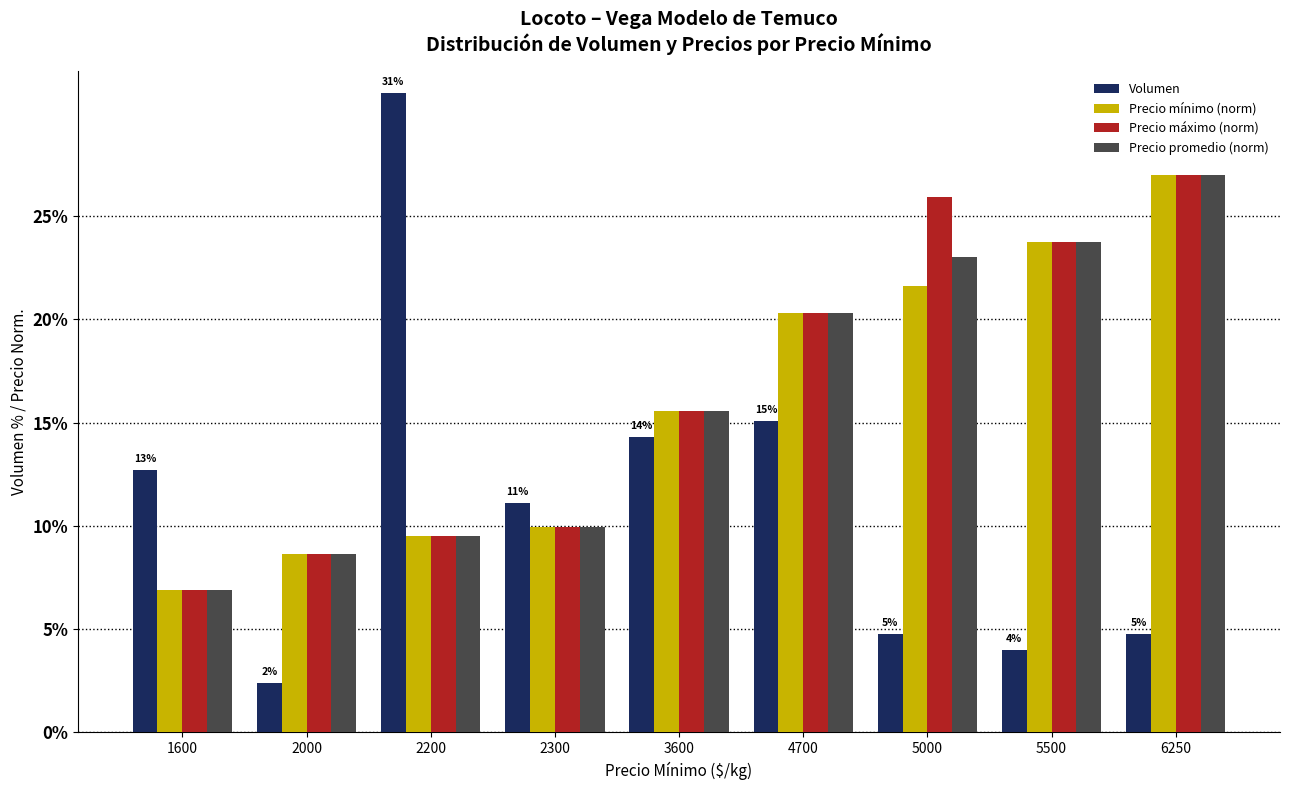

The value of Volumen at 1600 is 6.3. True or false?

False